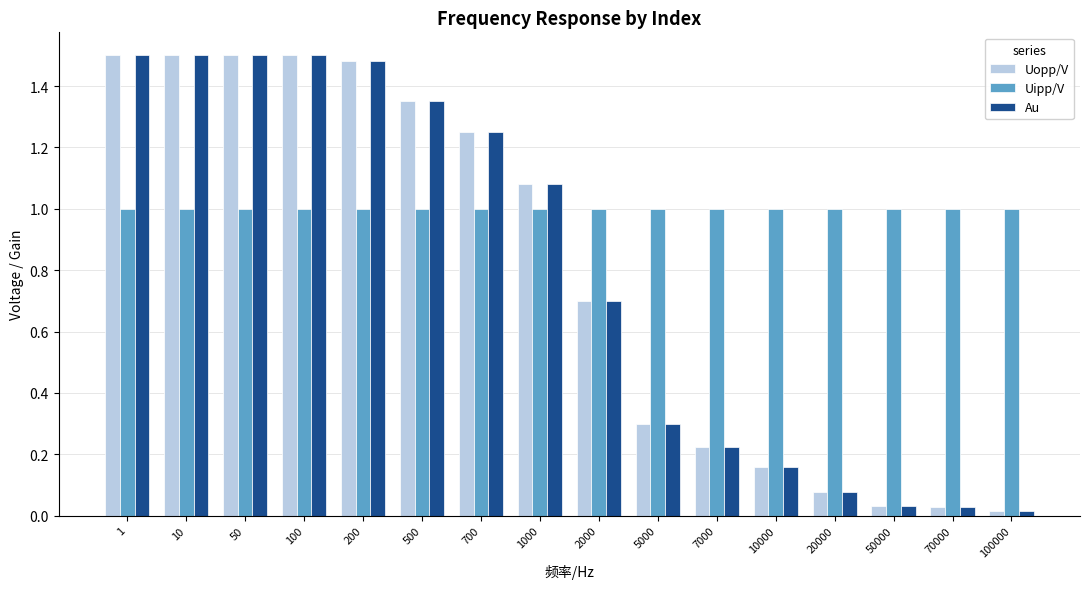

Is it true that Uipp/V equals 1.7 at 50000?

False